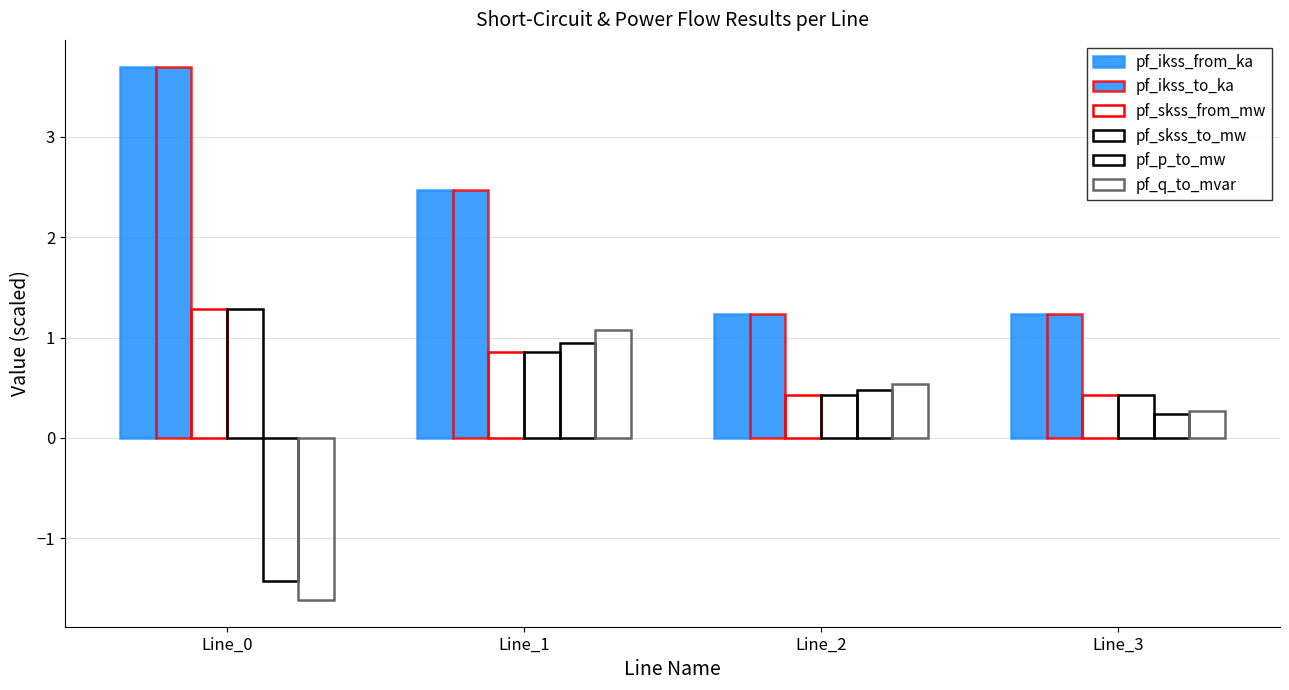

Count the number of categories in the chart.

4